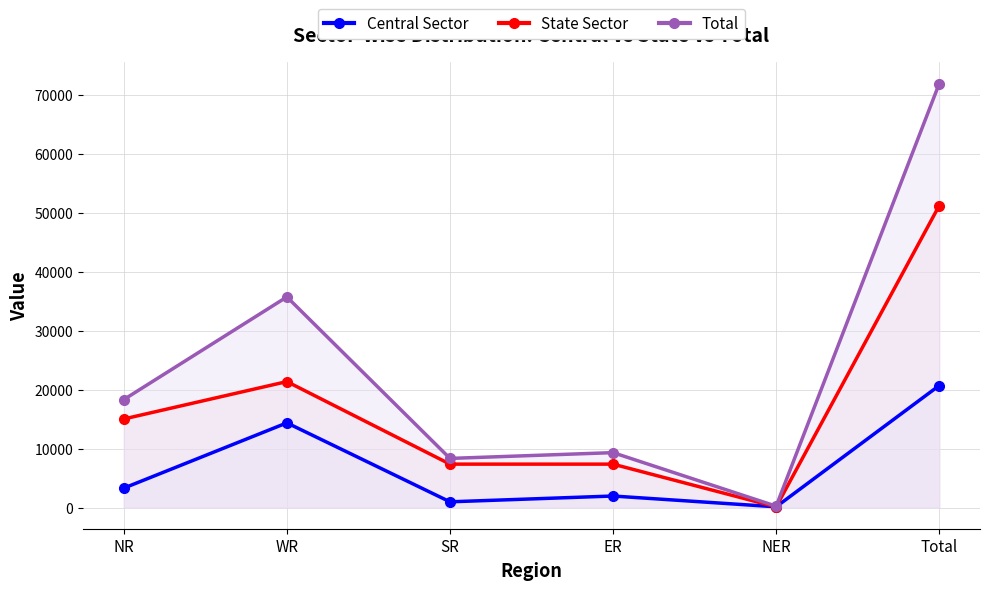

The value of Central Sector at Total is 36550. True or false?

False